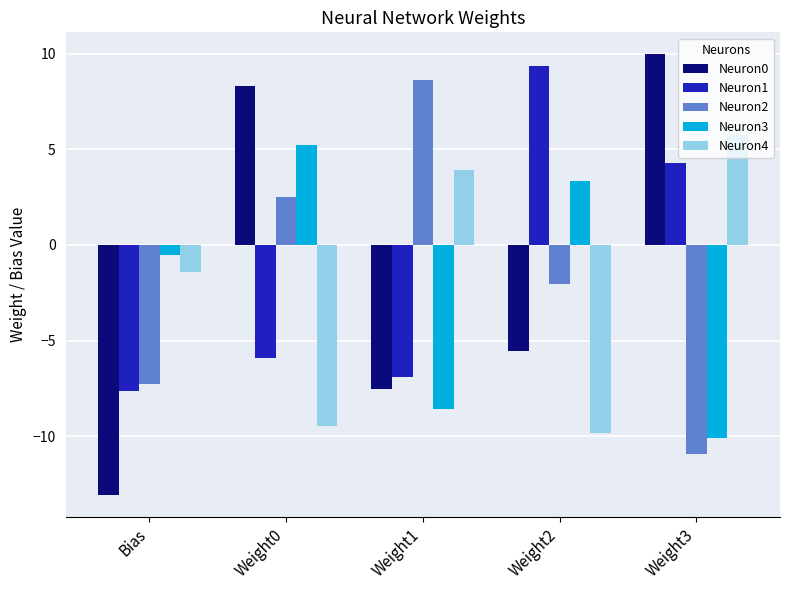

What is the difference between the maximum and minimum values in the Neuron2 series?

19.5